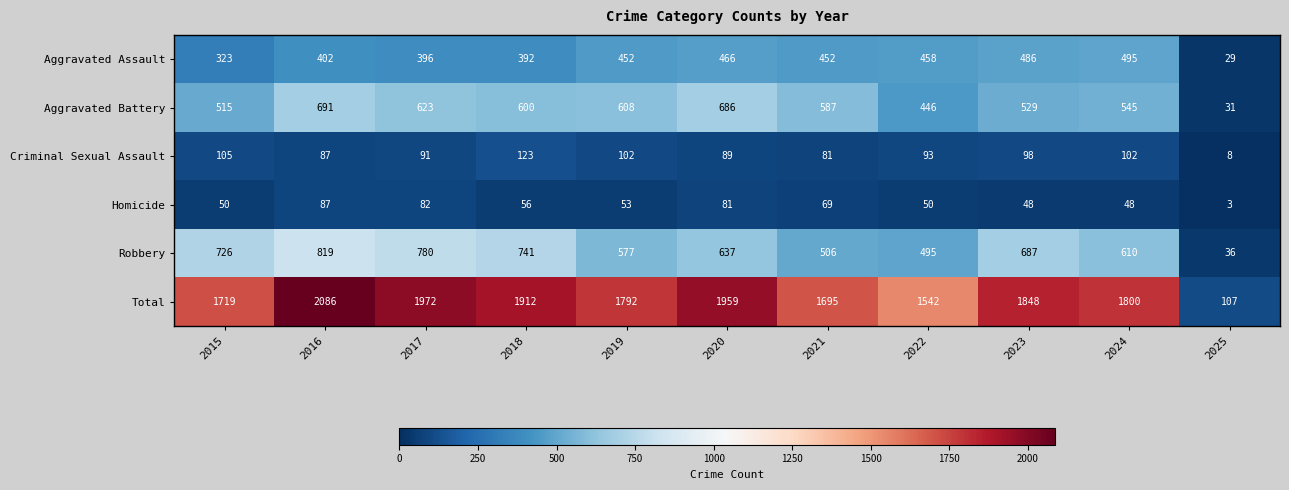

What is the difference between the second highest and minimum values in the Aggravated Battery series?

655